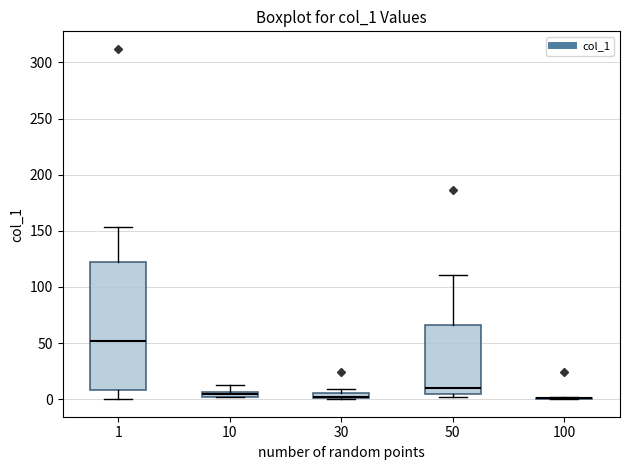

Where is the lower edge of the box at x = 10 on the y-axis? The values are not printed on the chart, so give them approximately, as read against the axis.

0